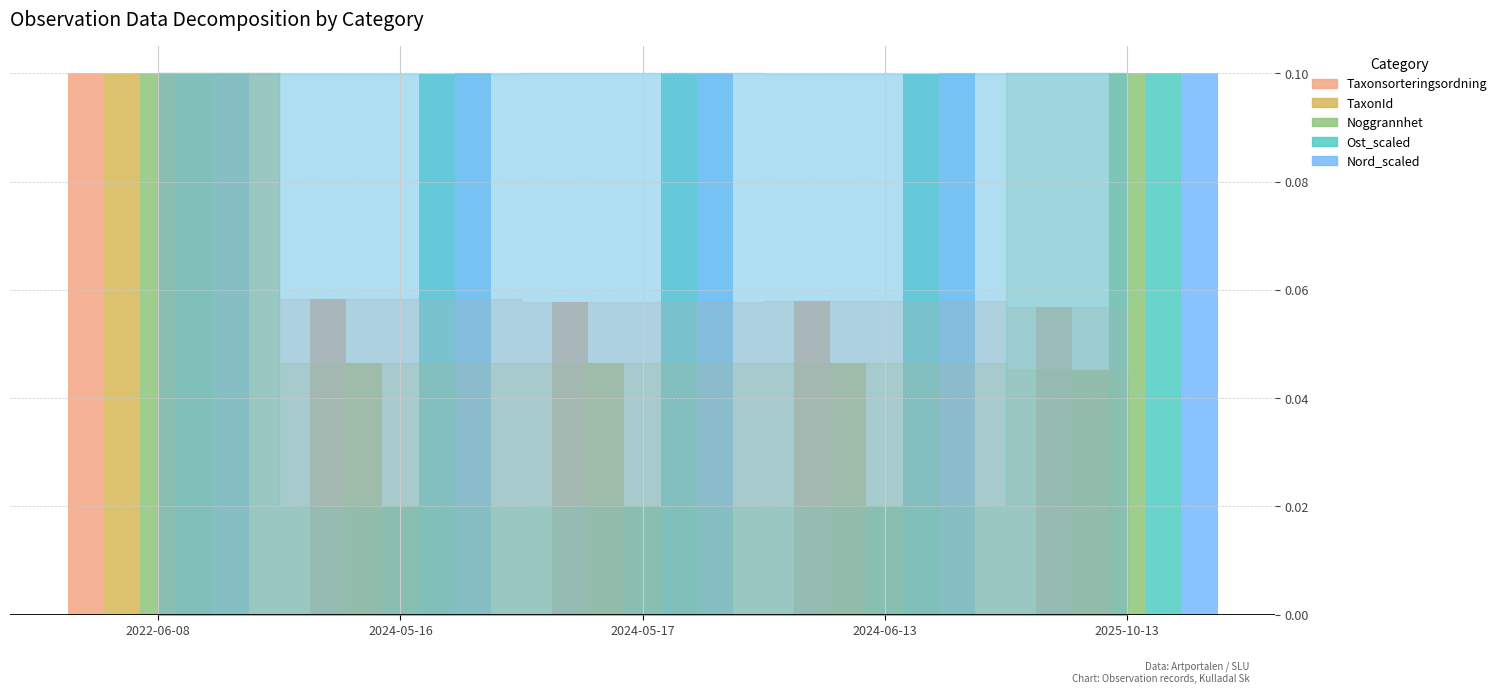

True or false: Taxonsorteringsordning has a value of 0.1 at 2024-05-17.

True